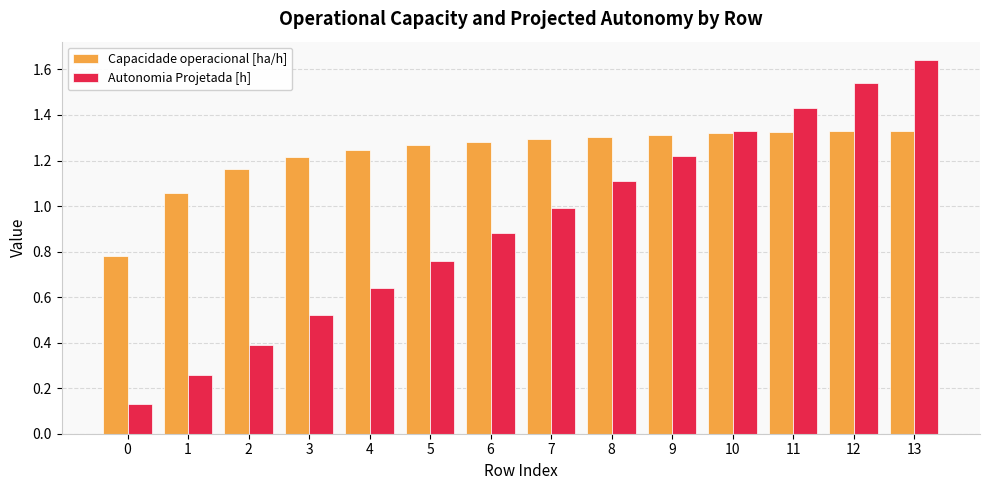

The Autonomia Projetada [h] series shows 1.0 at 4. True or false?

False